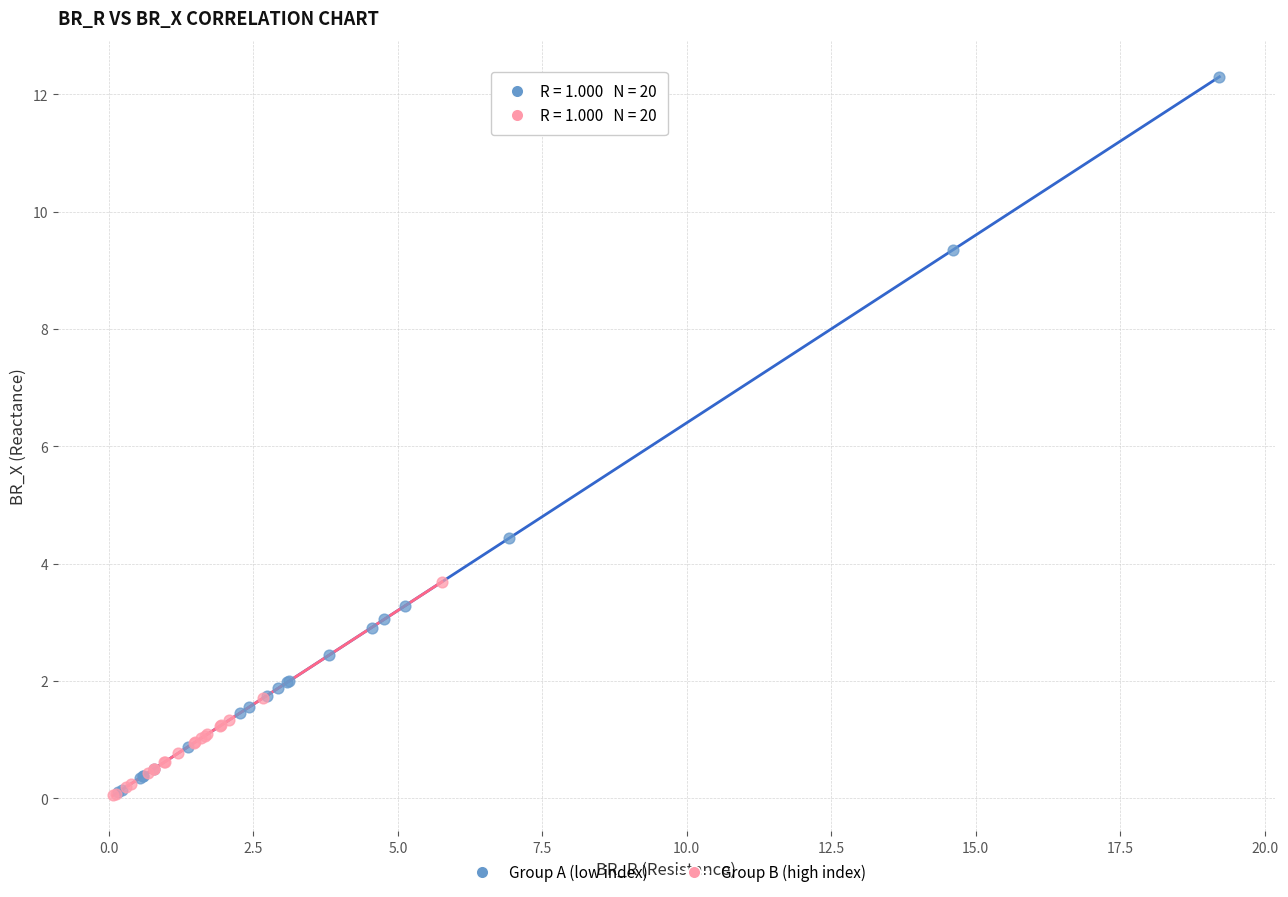

What are all the series names shown in the legend?

Group A (low index), Group B (high index)